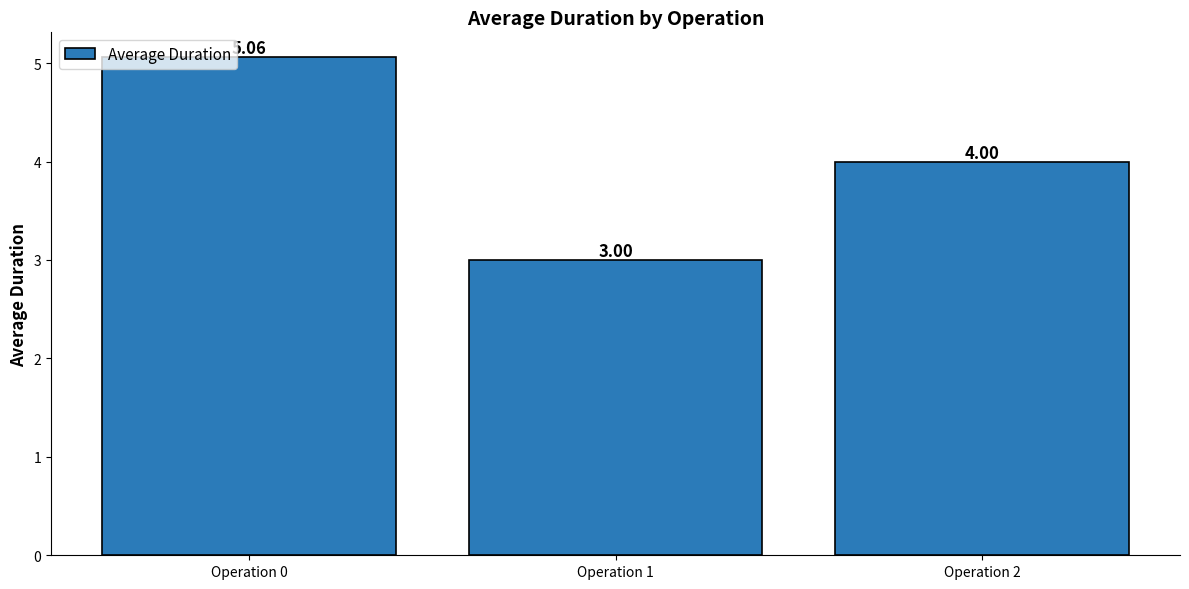

Which has a higher value, Operation 2 or Operation 0?

Operation 0